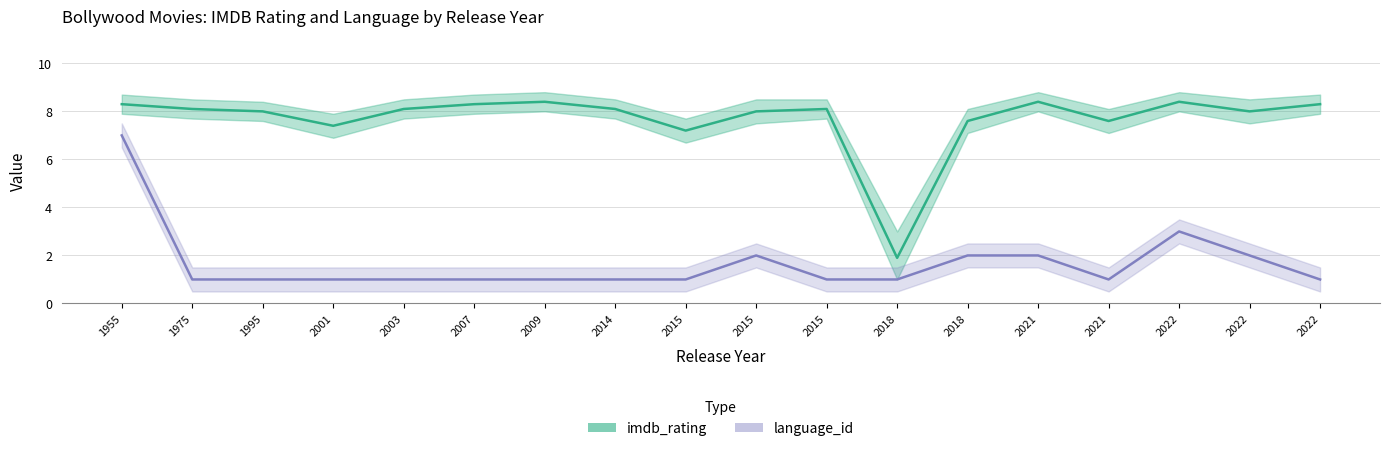

Which series has the largest total across all categories?

imdb_rating